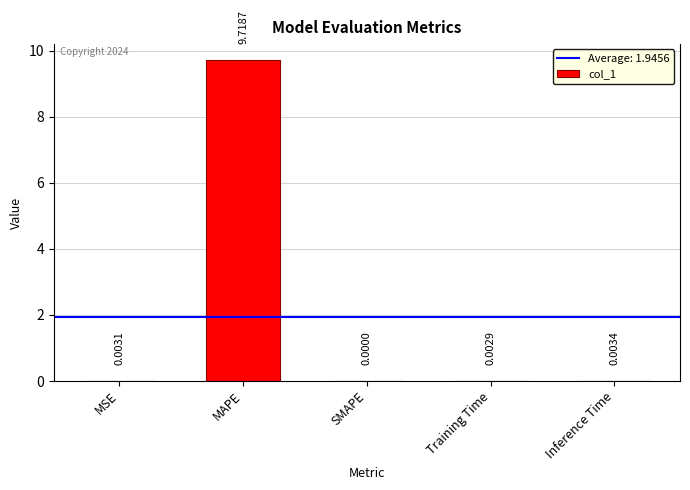

At which category does the chart reach its peak across all series?

MAPE